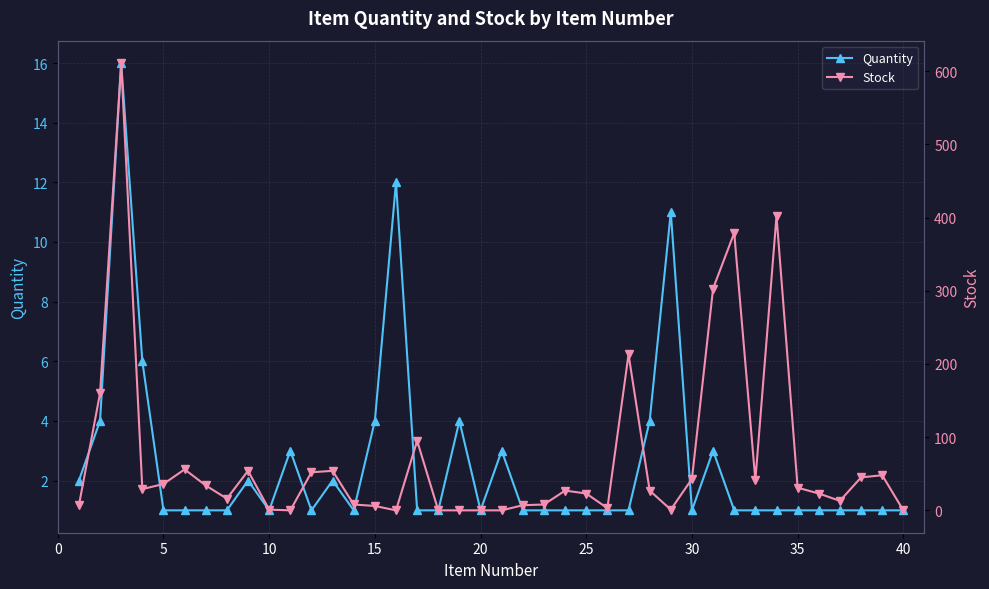

The Quantity series shows 0 at 30. True or false?

False